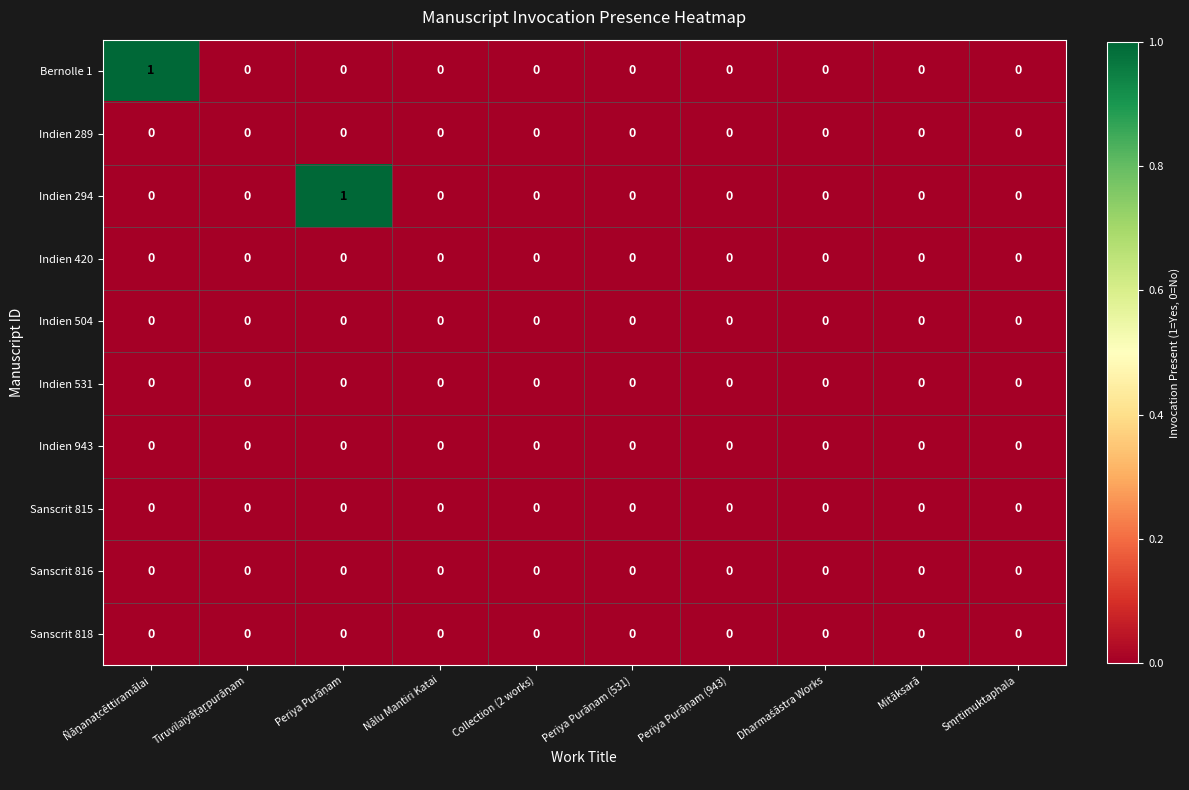

The Indien 420 series shows 0 at Nālu Mantiri Katai. True or false?

True